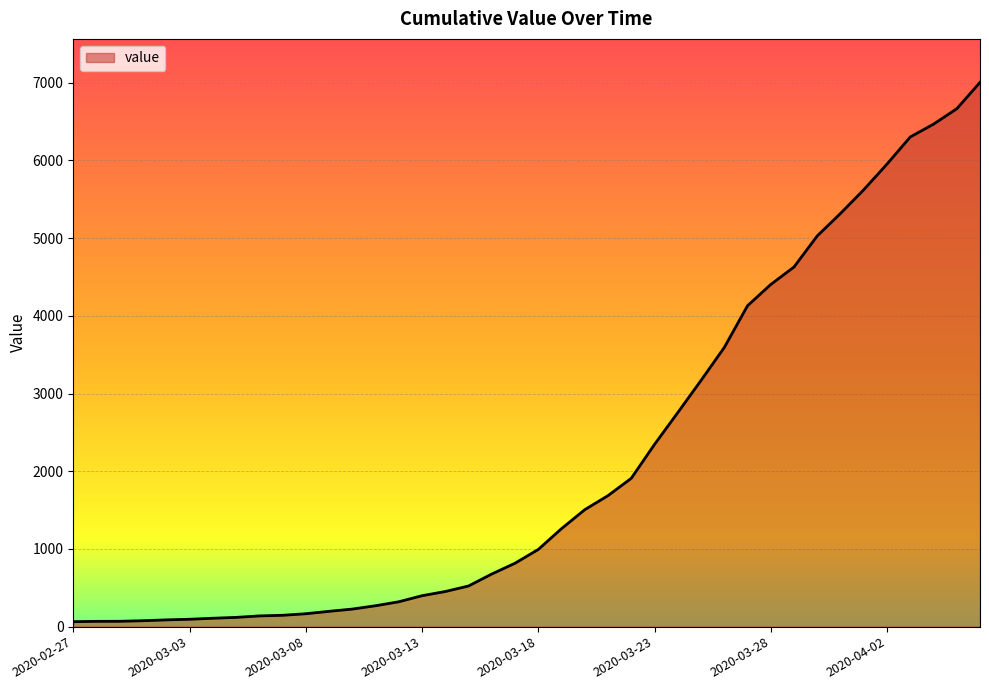

What is the difference between the maximum and minimum values?

6939